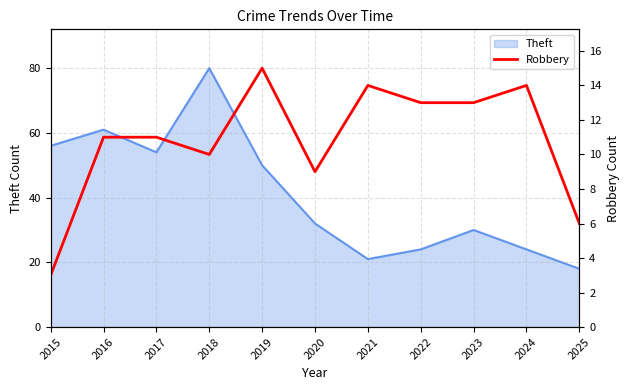

The value at 2021 is 19. True or false?

False